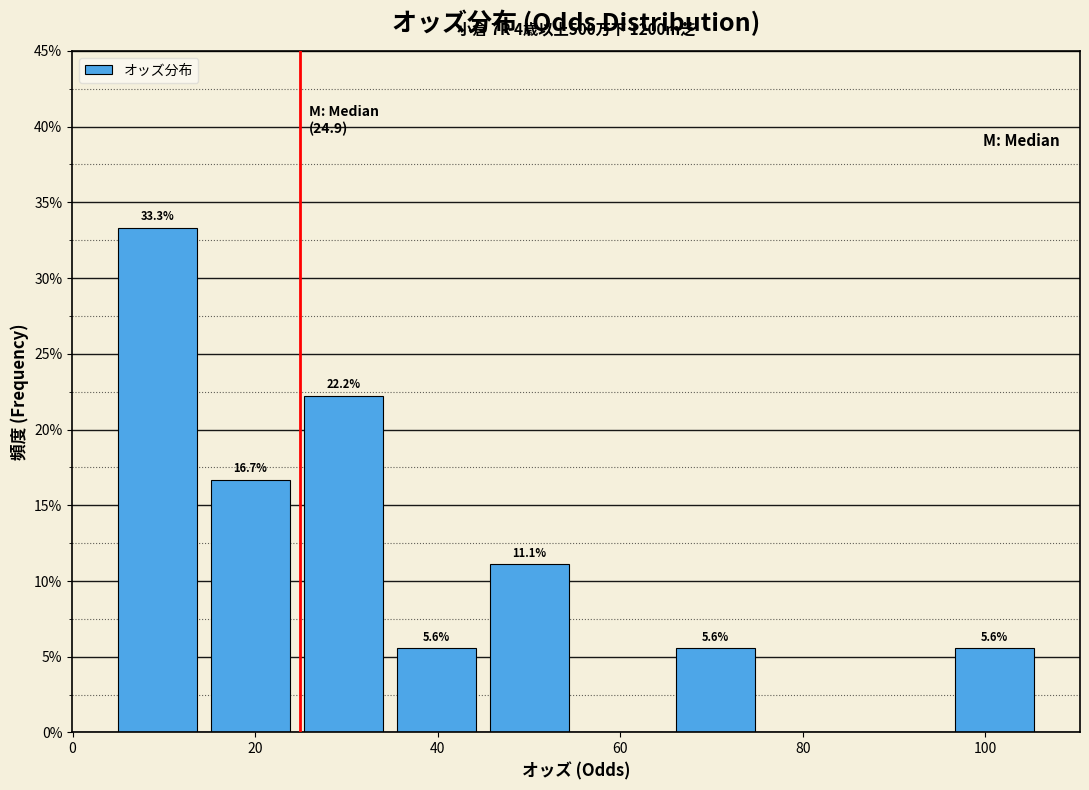

Over which range of the x-axis is the bar tallest?

4 to 14